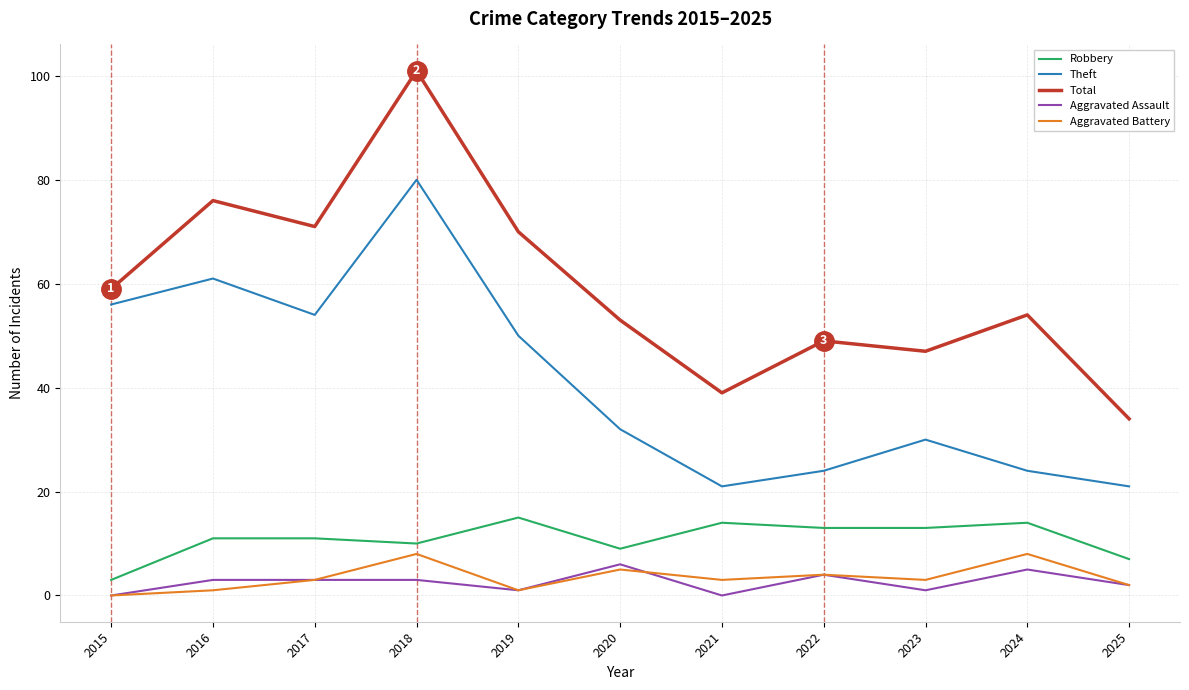

True or false: Theft and Aggravated Assault cross at least once.

False